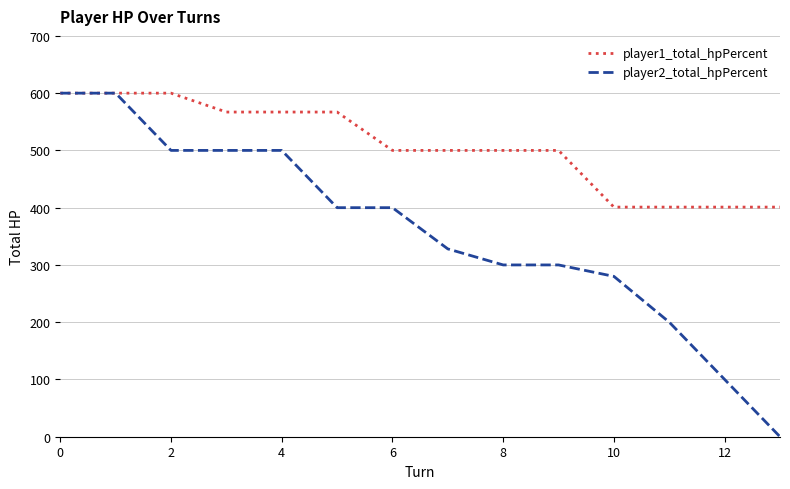

At how many categories does at least one series exceed 56?

14